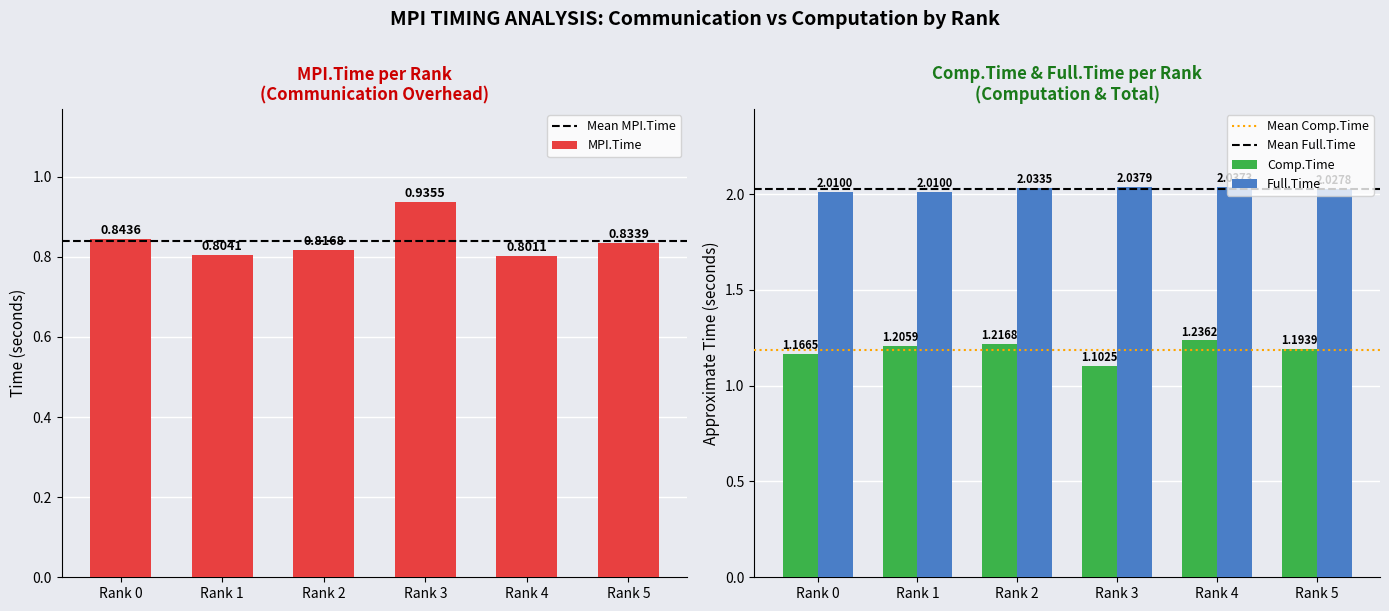

Between Rank 1 and Rank 3, which is larger?

Rank 3